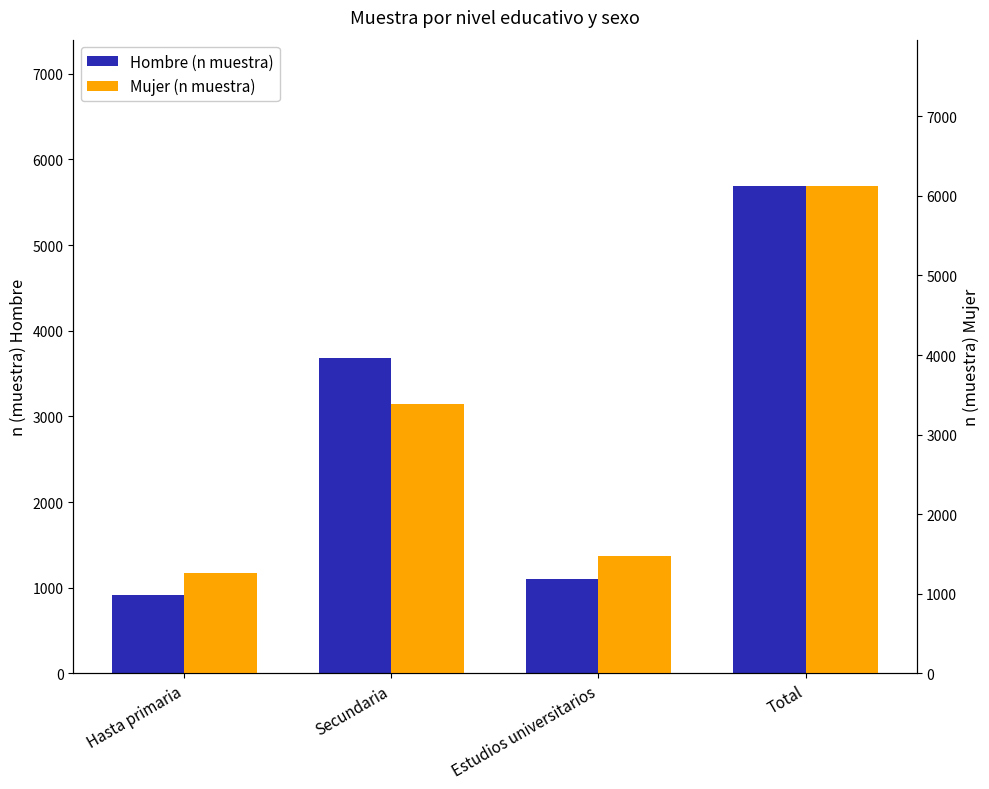

Reading left to right, what are all the values shown in this chart?

Hombre (n muestra): 916	3677	1098	5691
Mujer (n muestra): 1264	3382	1479	6125